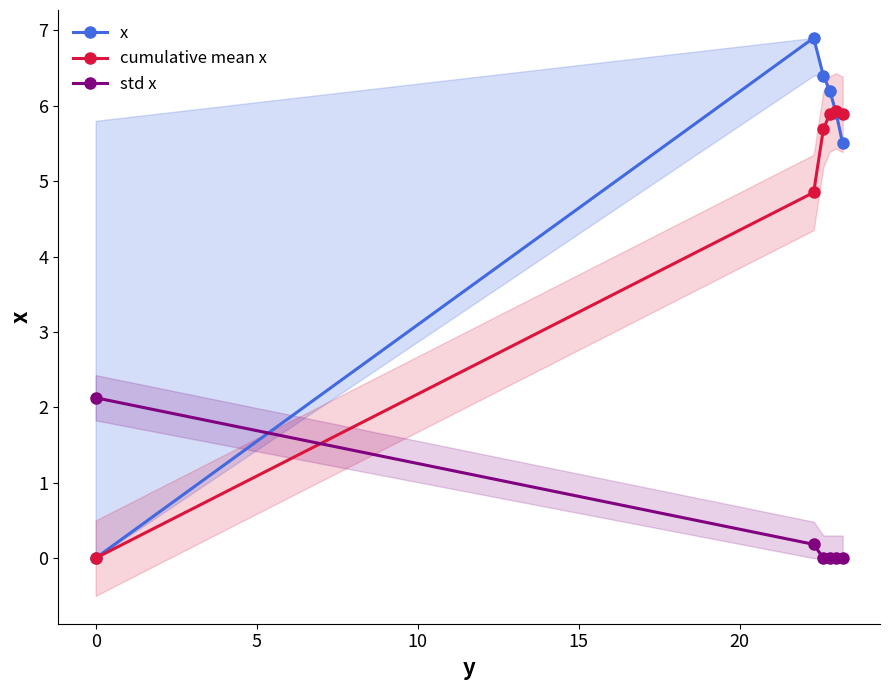

How many values in cumulative mean x are above zero?

5